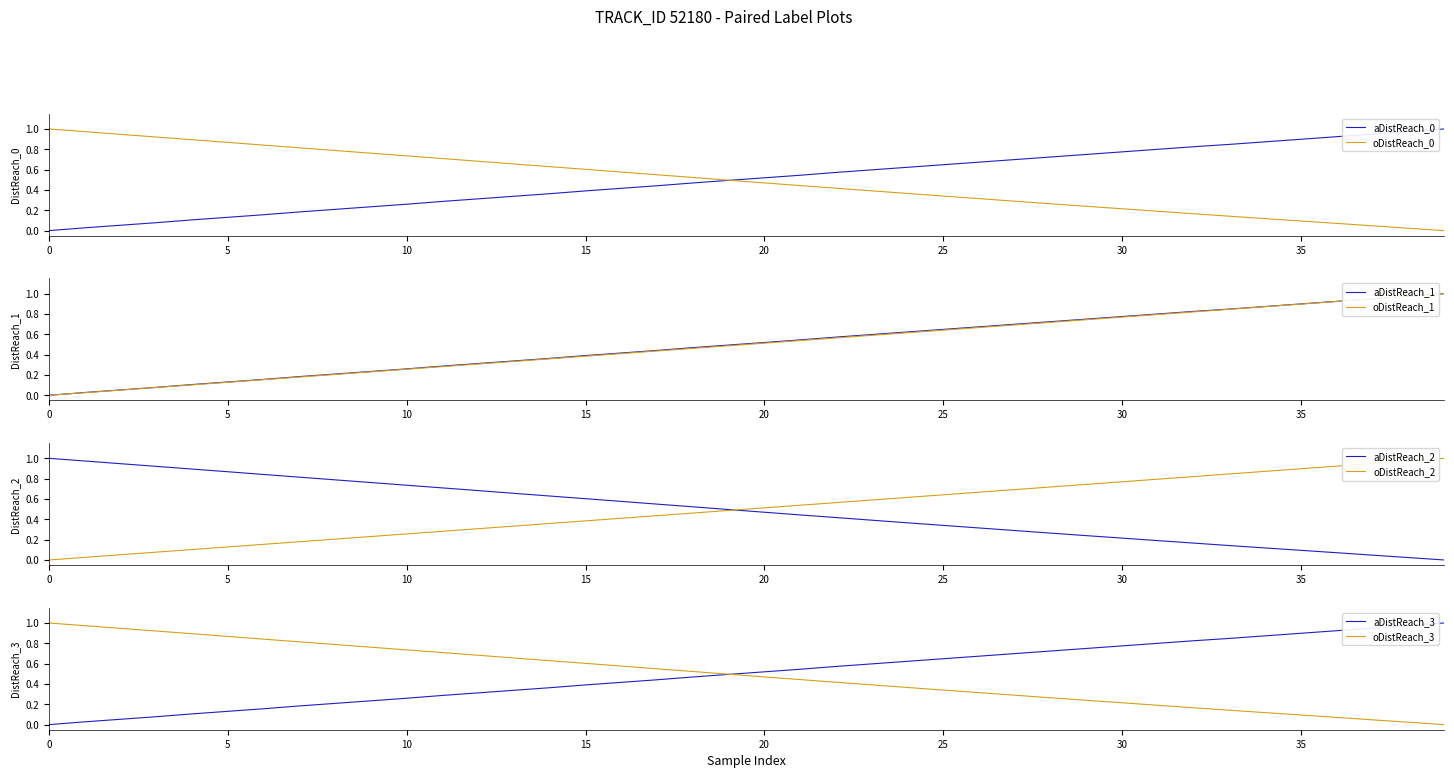

At which category is the sum across all series the highest?

39